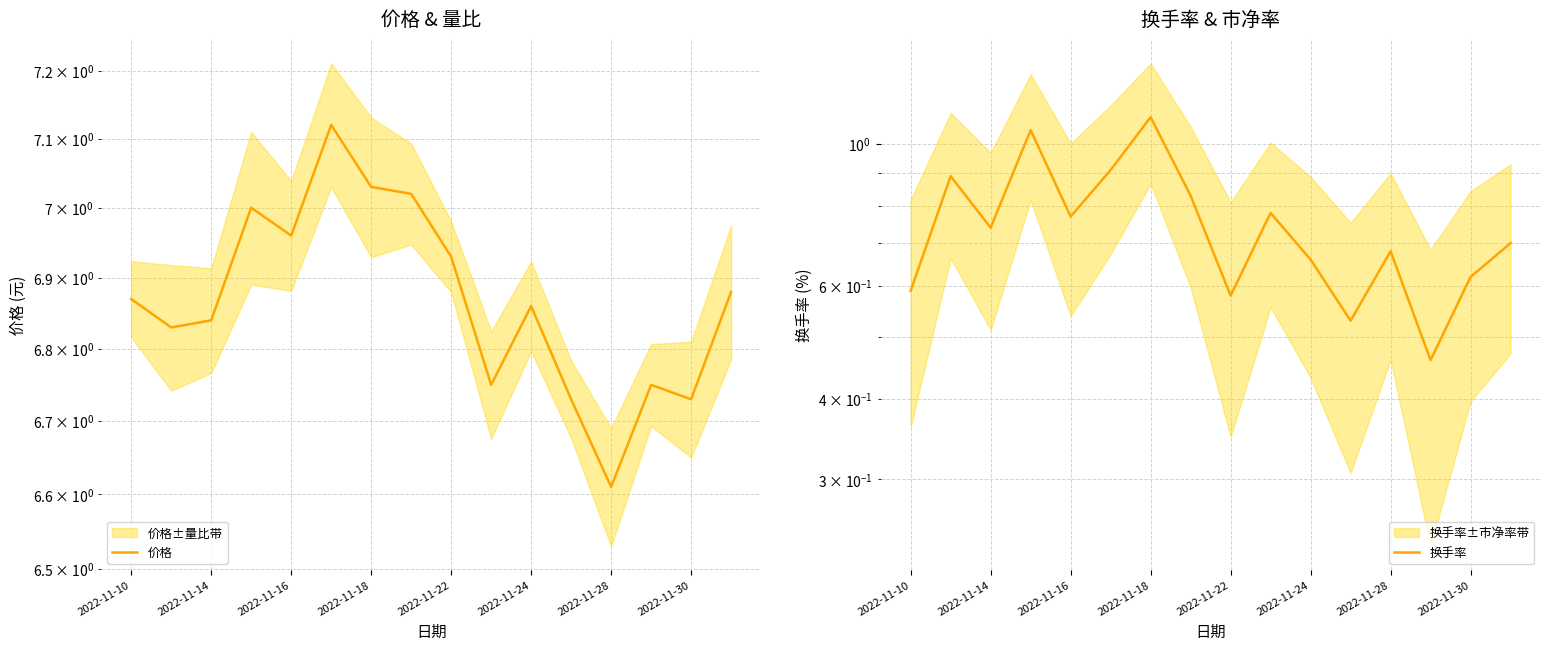

Reading left to right, list all the values displayed in this chart.

价格: 6.9	6.8	6.8	7.0	7.0	7.1	7.0	7.0	6.9	6.8	6.9	6.7	6.6	6.8	6.7	6.9
换手率: 0.6	0.9	0.7	1.1	0.8	0.9	1.1	0.8	0.6	0.8	0.7	0.5	0.7	0.5	0.6	0.7